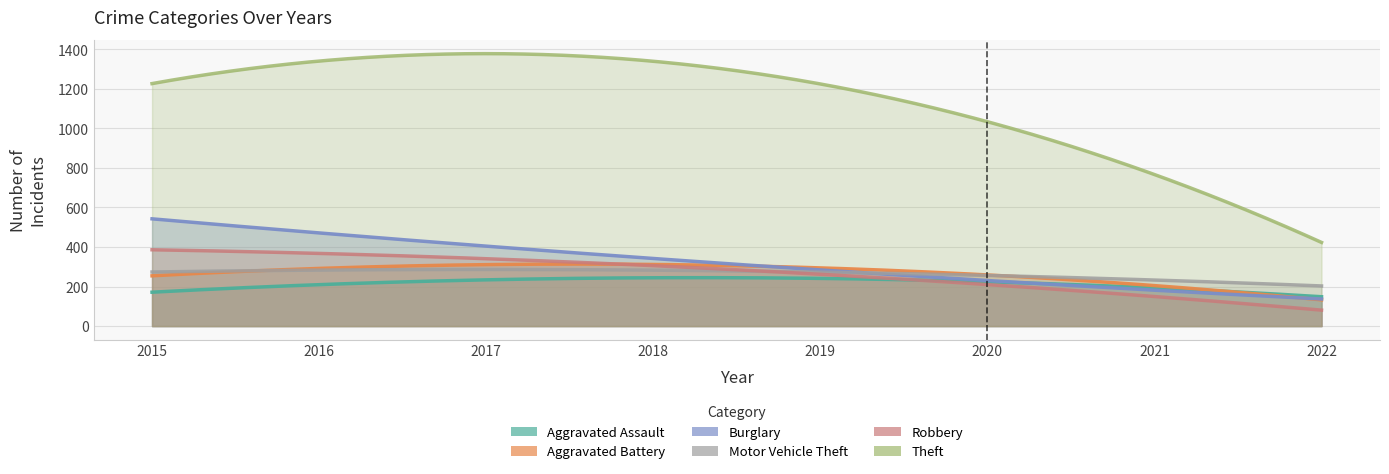

At how many categories does at least one series exceed 501?

7